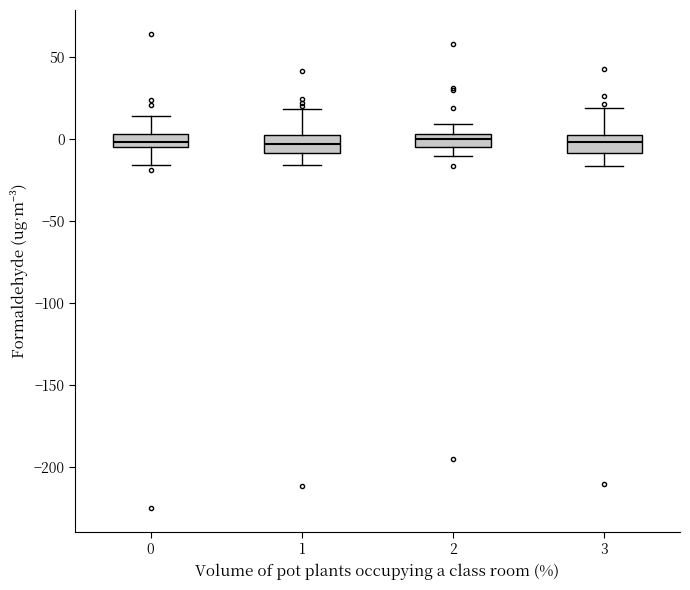

Where does the upper whisker of the box at x = 2 end on the y-axis? The values are not printed on the chart, so give them approximately, as read against the axis.

10